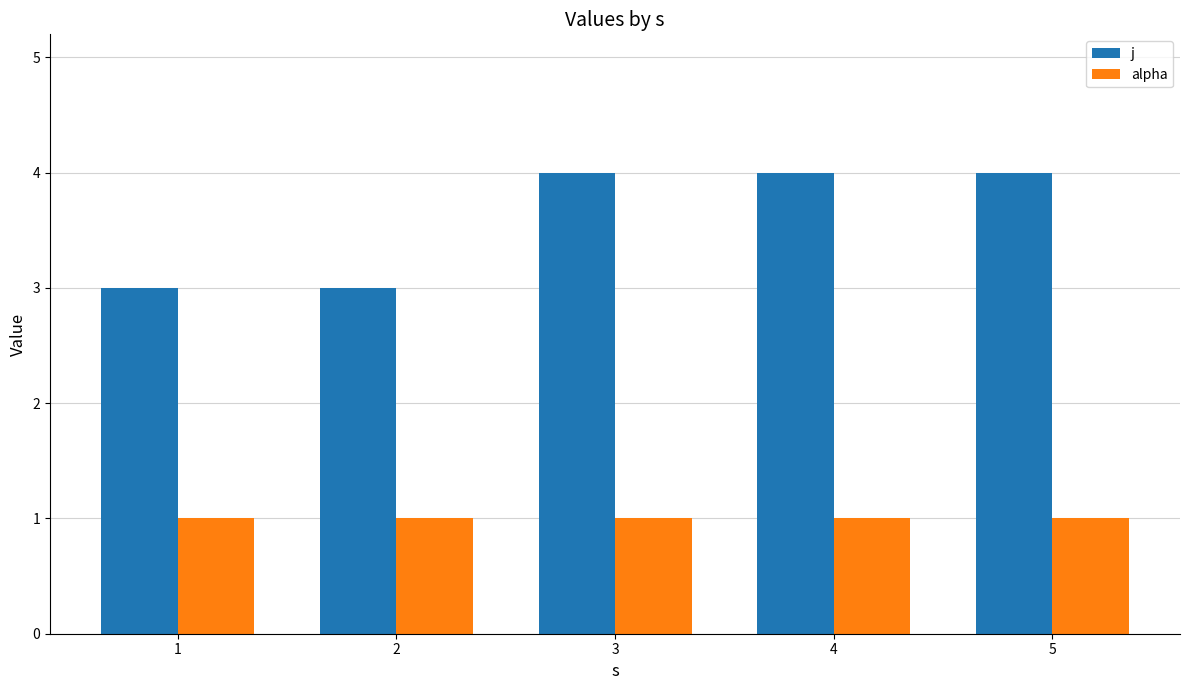

The j series shows 4 at 4. True or false?

True